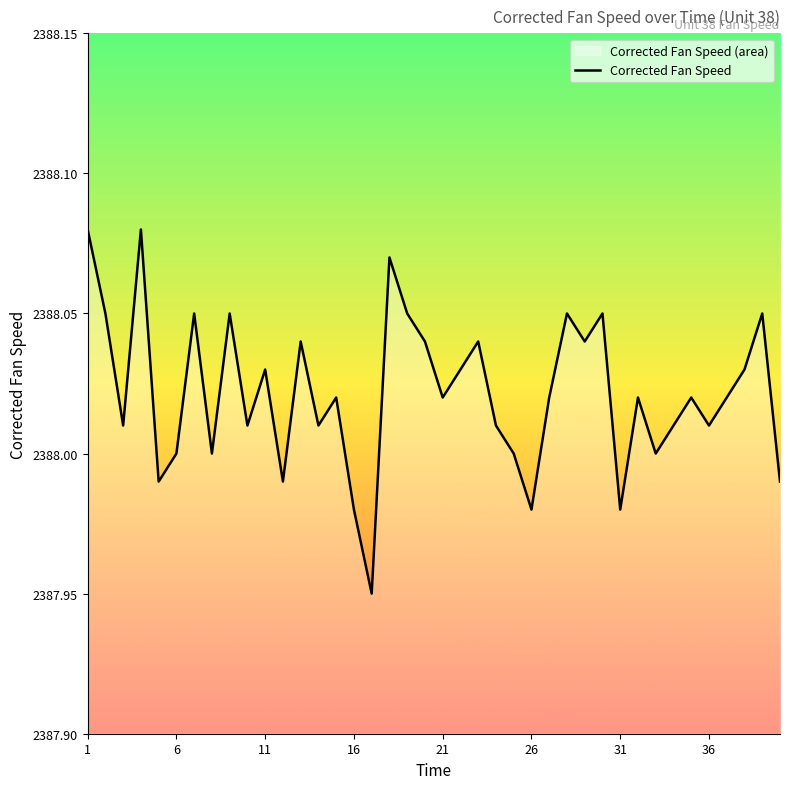

What is the value of the 18th point from the left?

2388.1